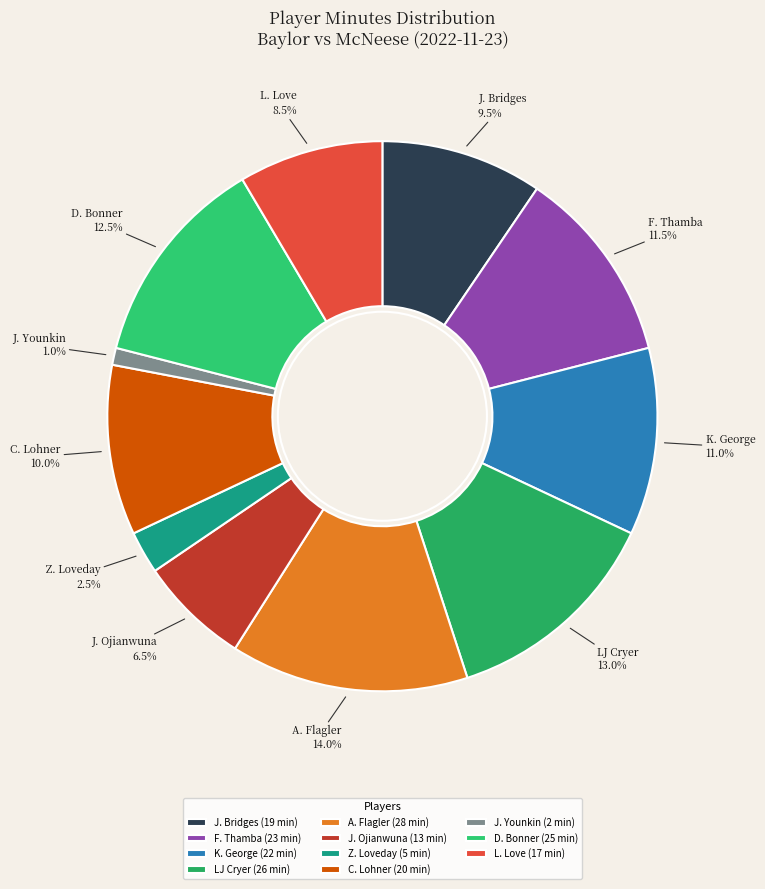

Which slice is the smallest?

J. Younkin